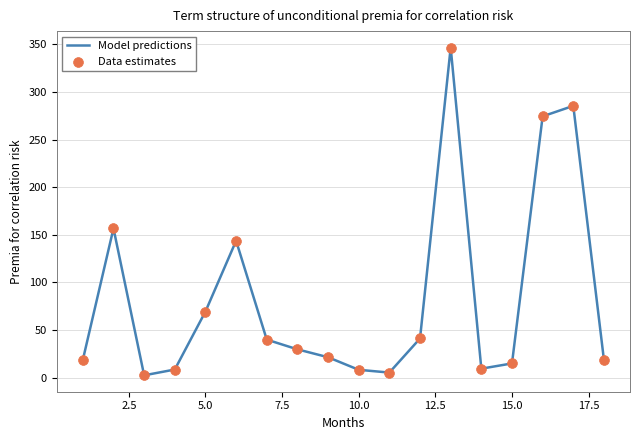

What is the difference between the maximum and minimum values?

344.3